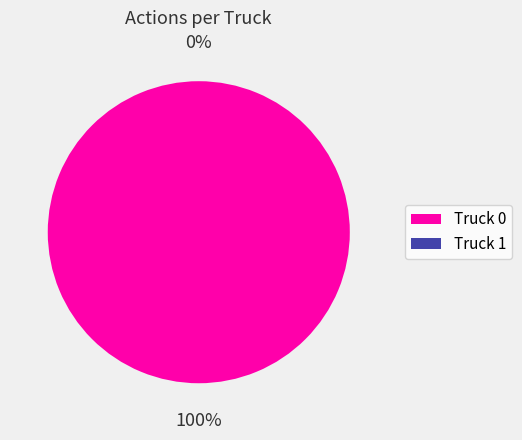

Rank the categories by value from lowest to highest.

Truck 1, Truck 0